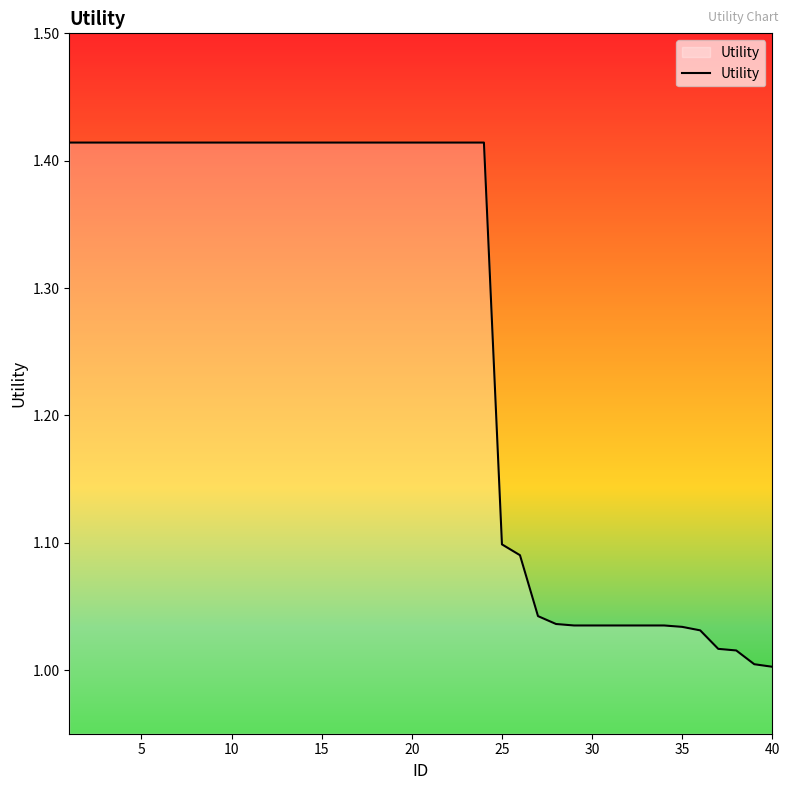

What is the difference between the maximum and minimum values?

0.4